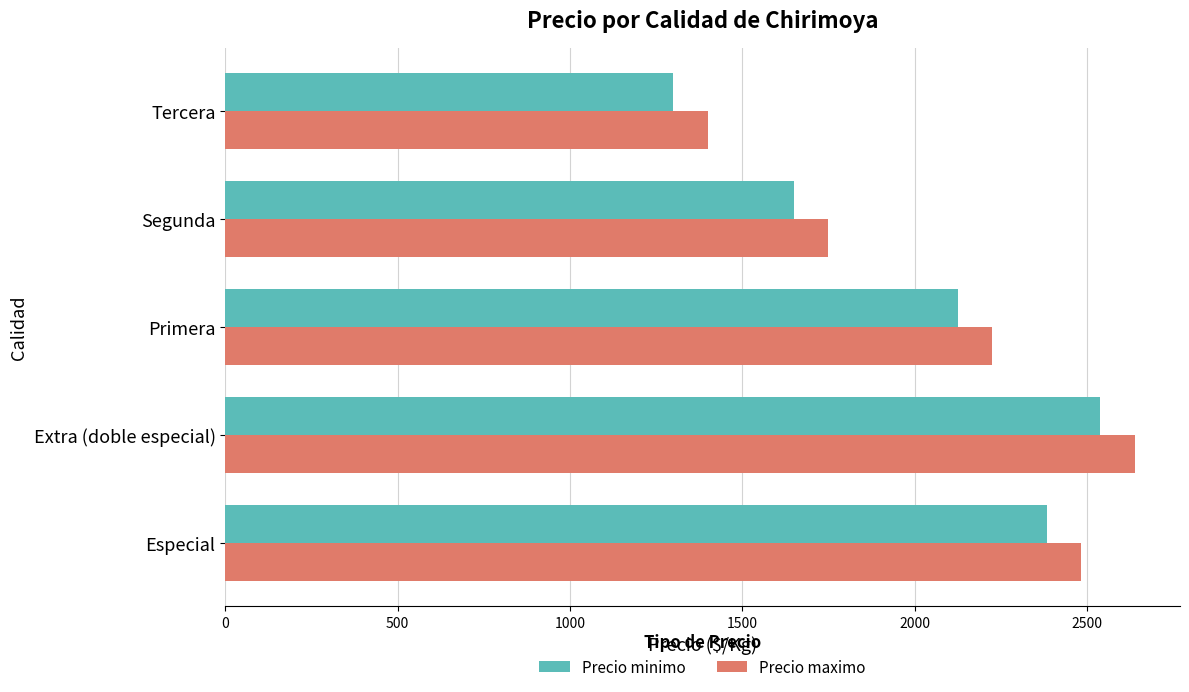

What is the approximate value of Precio minimo at Extra (doble especial)?

2538